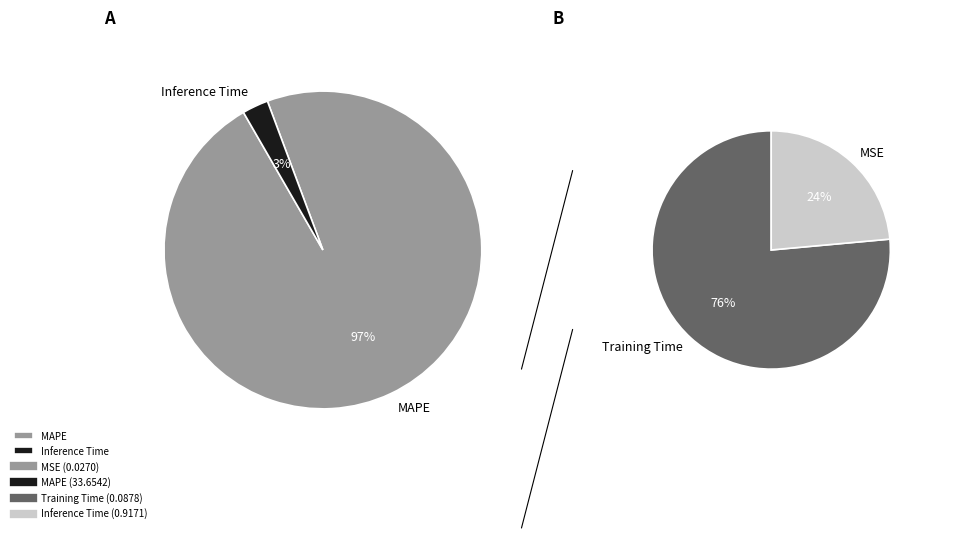

Which category has the biggest portion of the pie?

MAPE